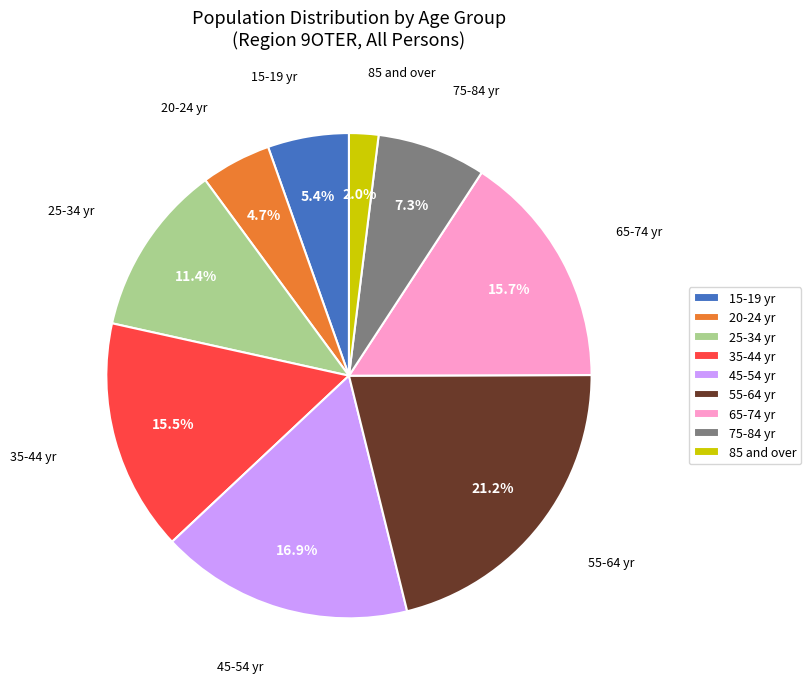

Which category has the biggest portion of the pie?

55-64 yr